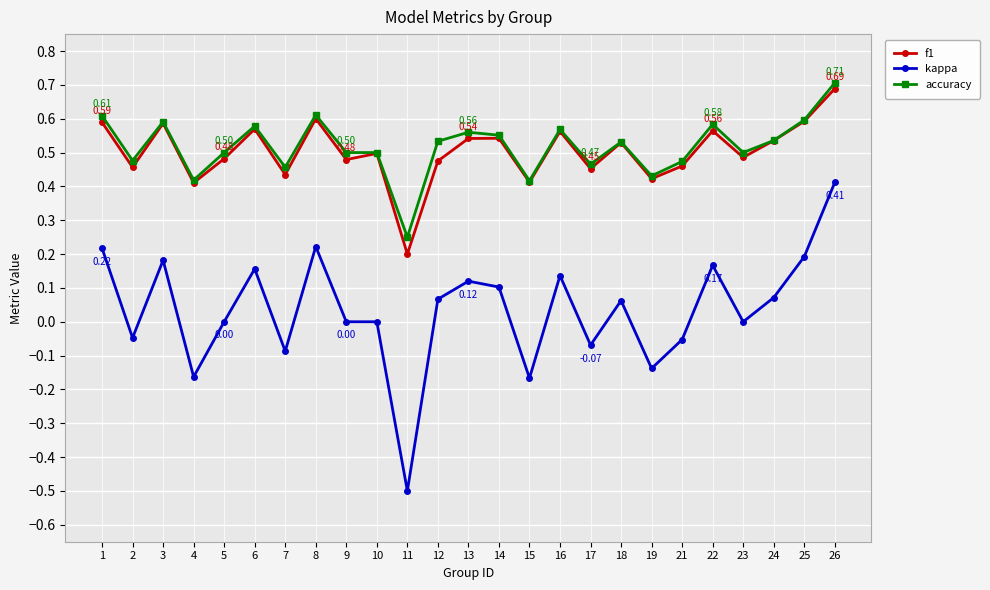

Which series has the largest range (max minus min)?

kappa